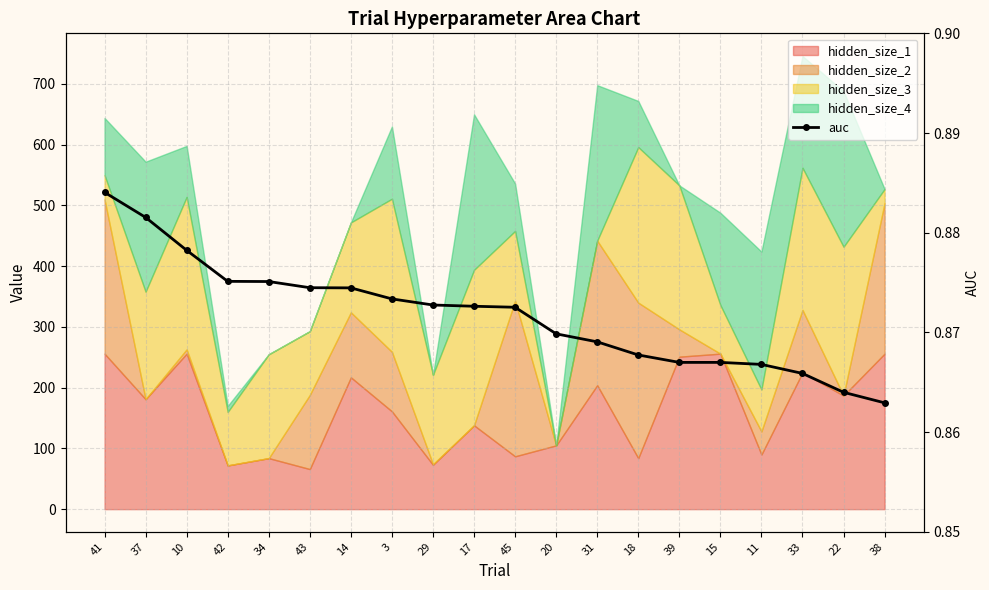

What is the label of the 6th point from the left?

43